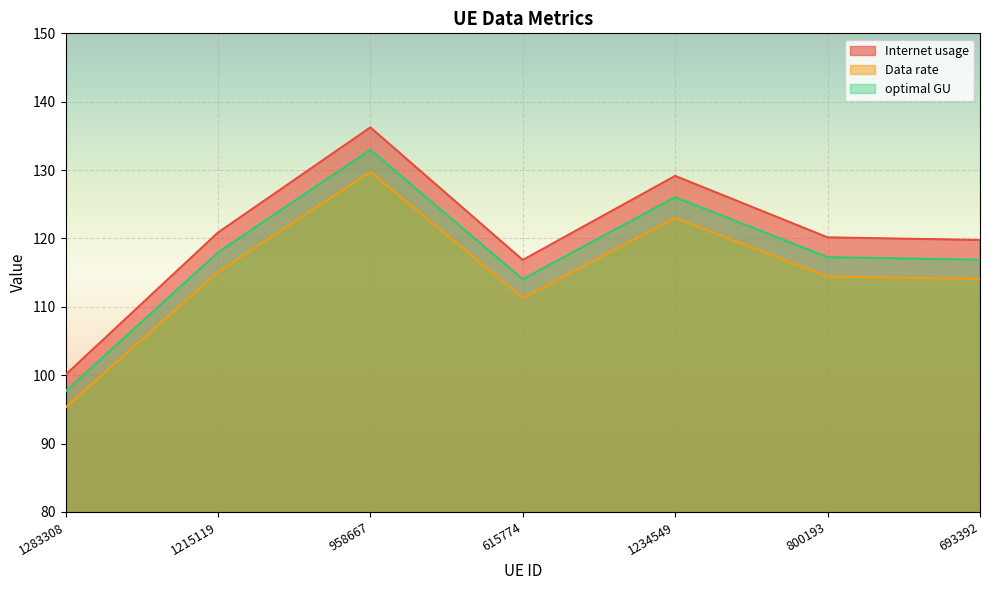

True or false: Internet usage and optimal GU cross at least once.

False